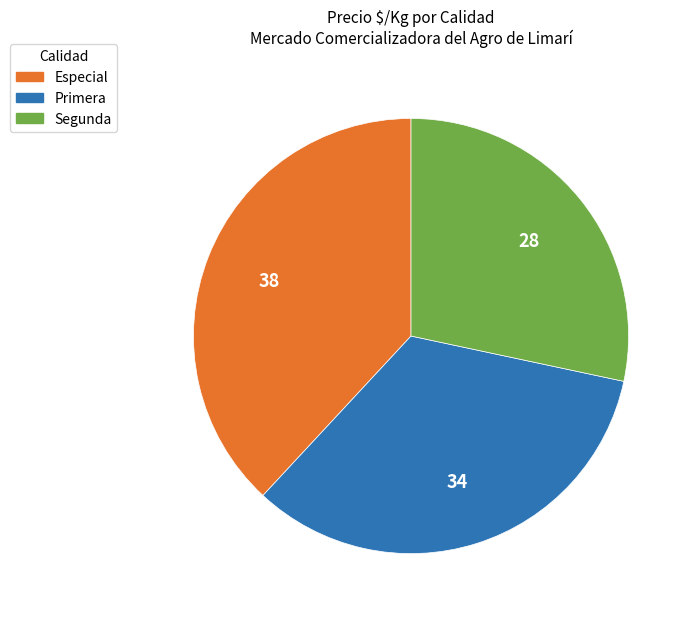

Do Segunda and Especial together represent more than half of the pie?

Yes